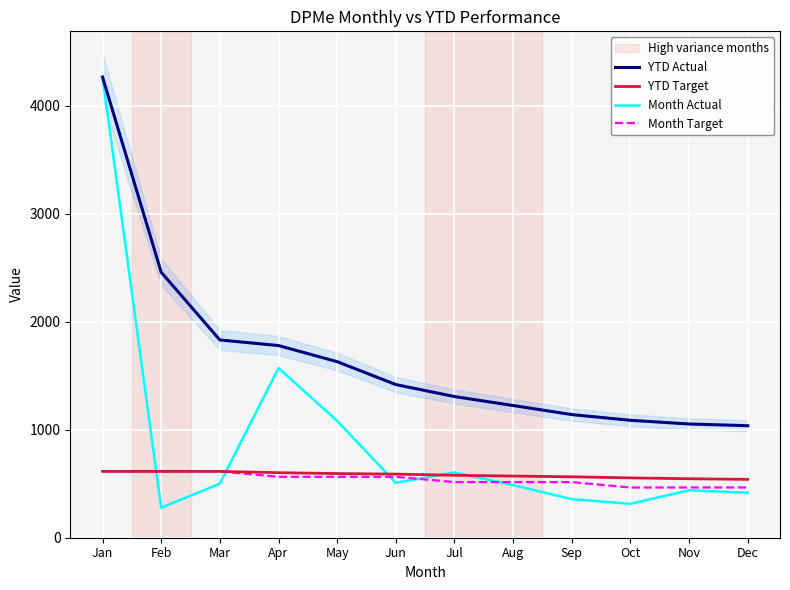

True or false: YTD Actual and Month Actual intersect in this chart.

False